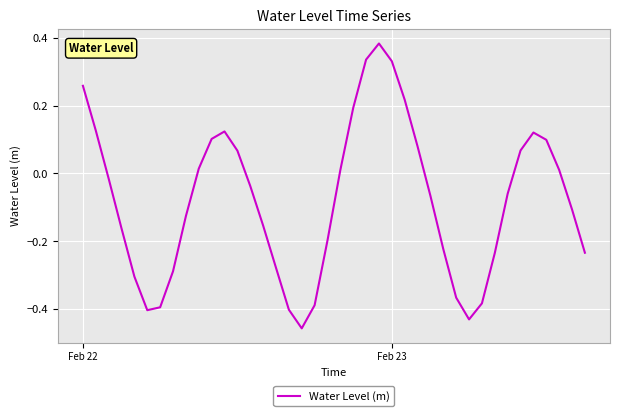

What is the difference between the maximum and minimum values?

0.8